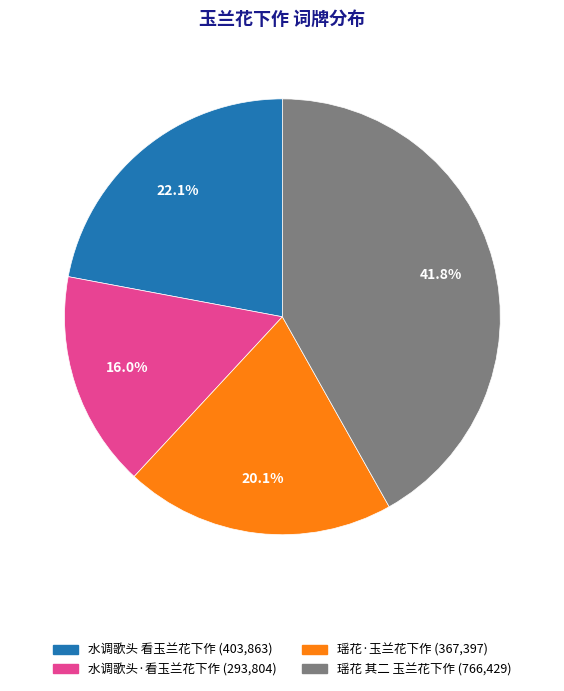

Between 水调歌头 看玉兰花下作 and 水调歌头·看玉兰花下作, which is larger?

水调歌头 看玉兰花下作